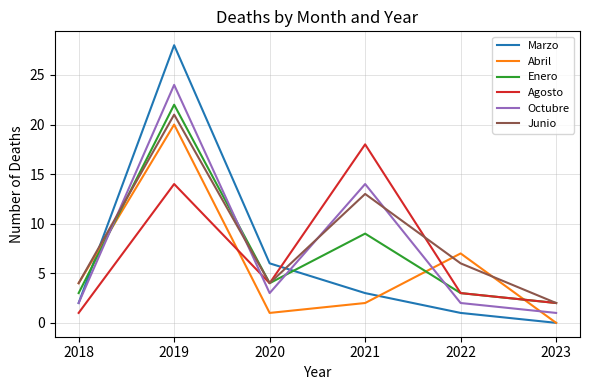

What is the average value of the Junio series?

8